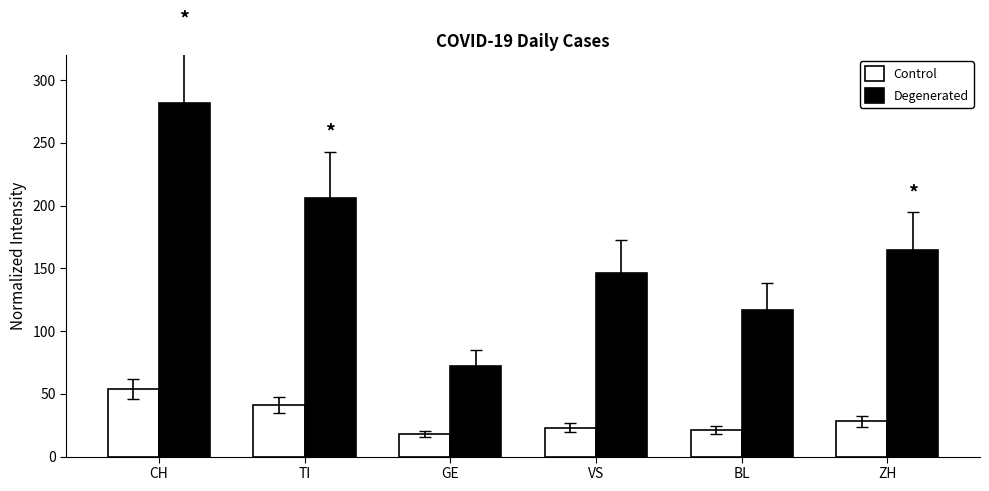

Rank the series by their average value, from highest to lowest.

Degenerated, Control